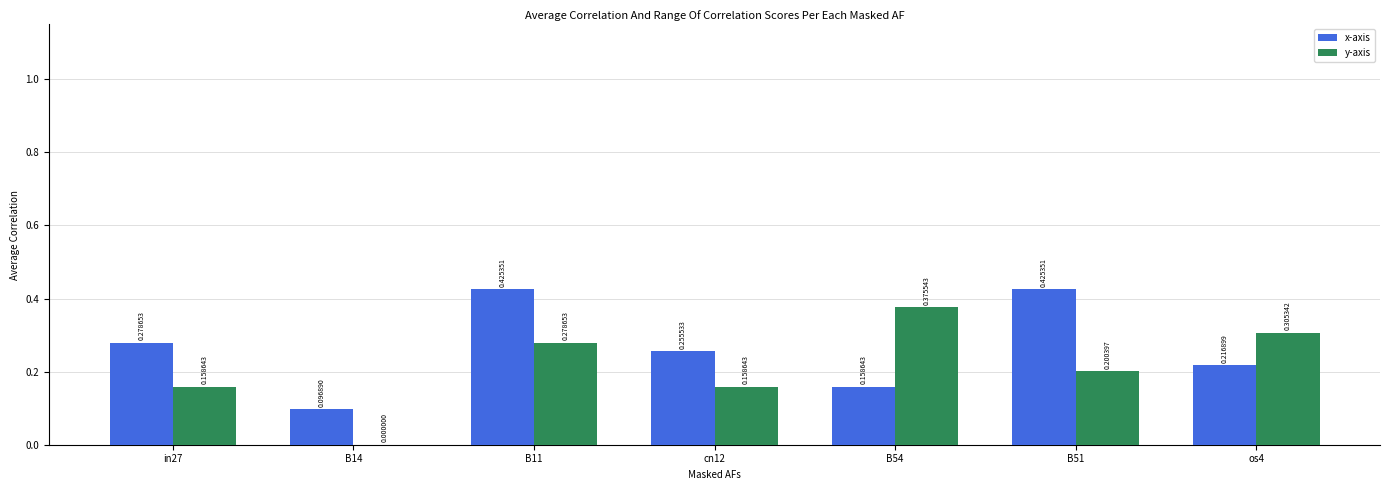

The y-axis series shows 0.2 at cn12. True or false?

True